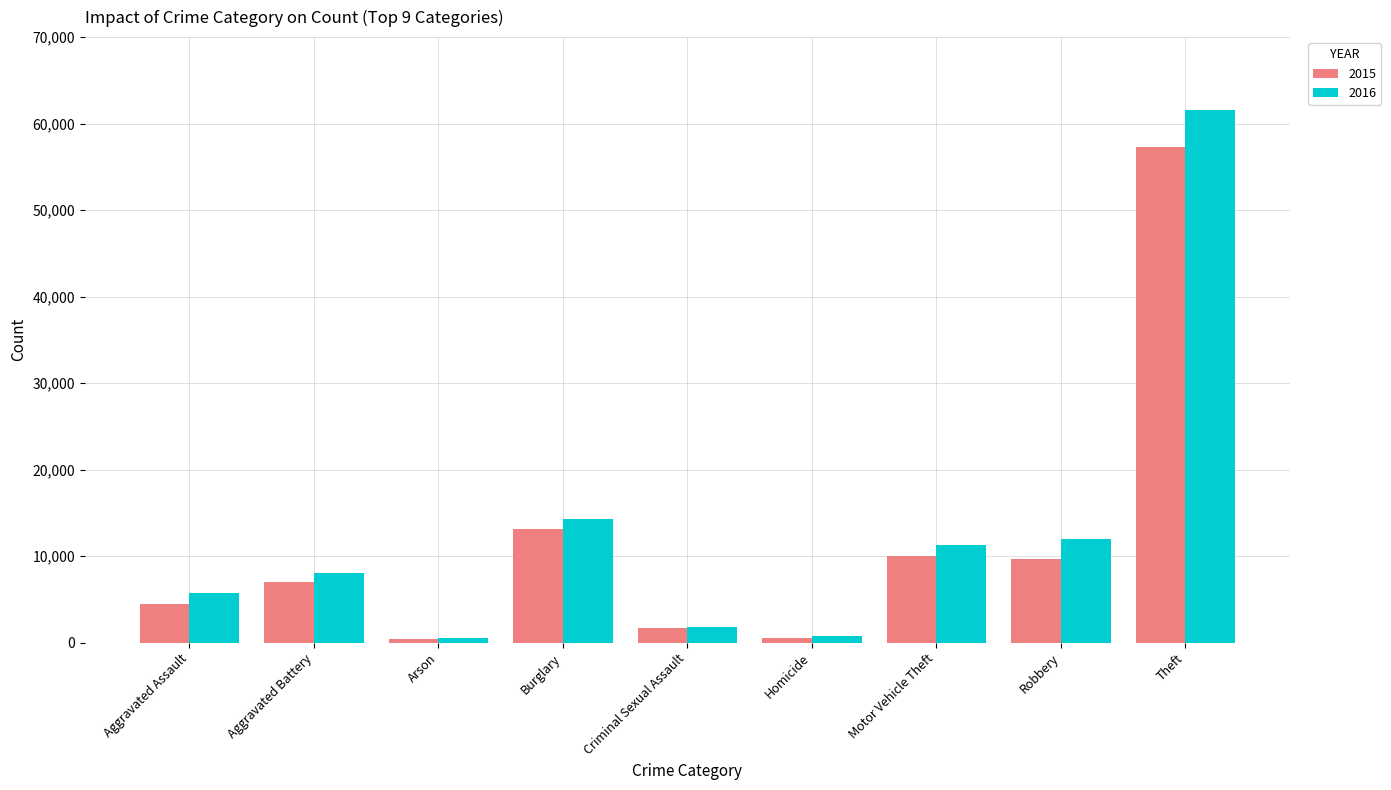

How many groups of bars are there?

9